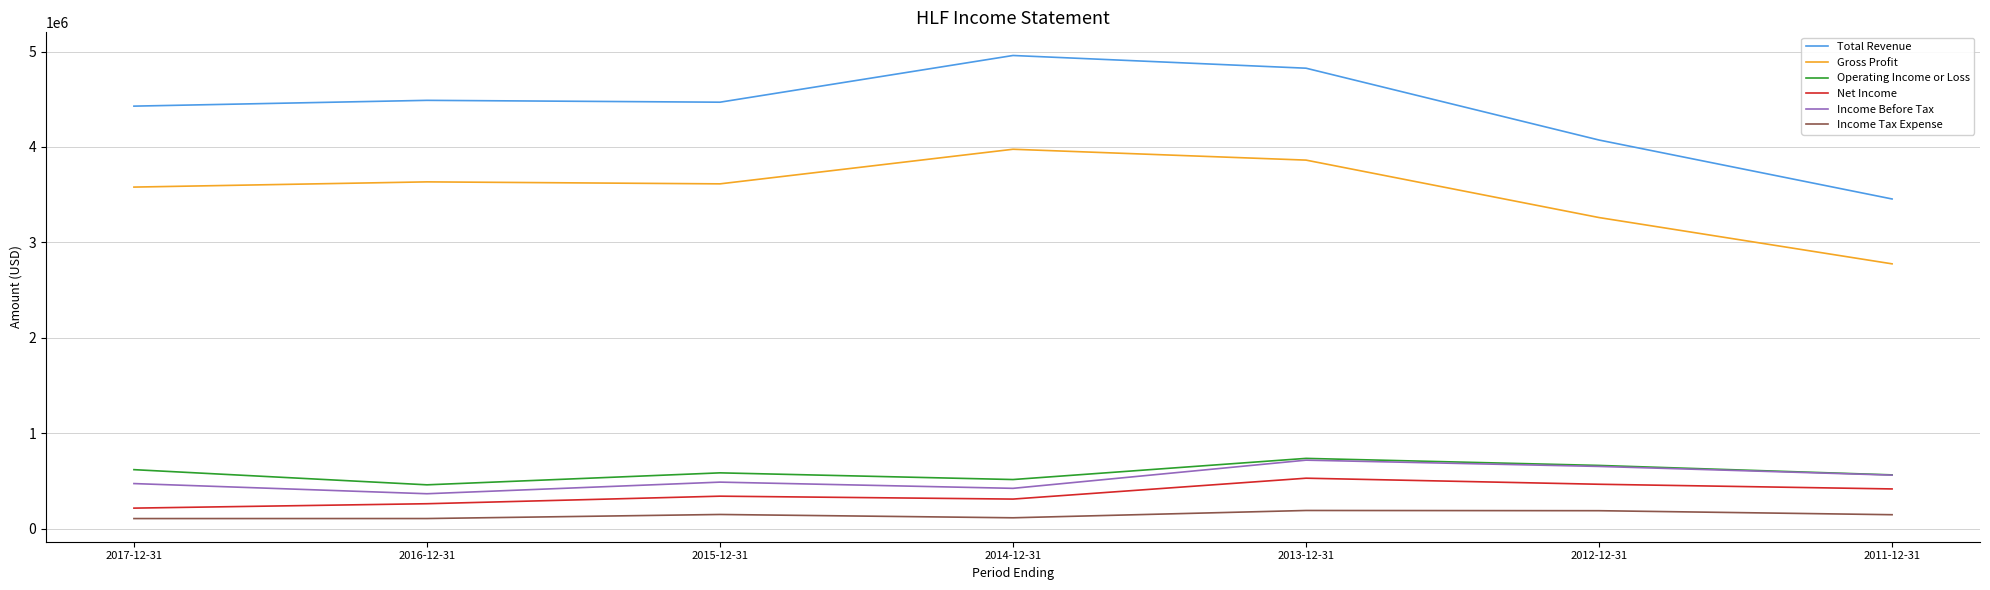

The value of Total Revenue at 2011-12-31 is 724913. True or false?

False